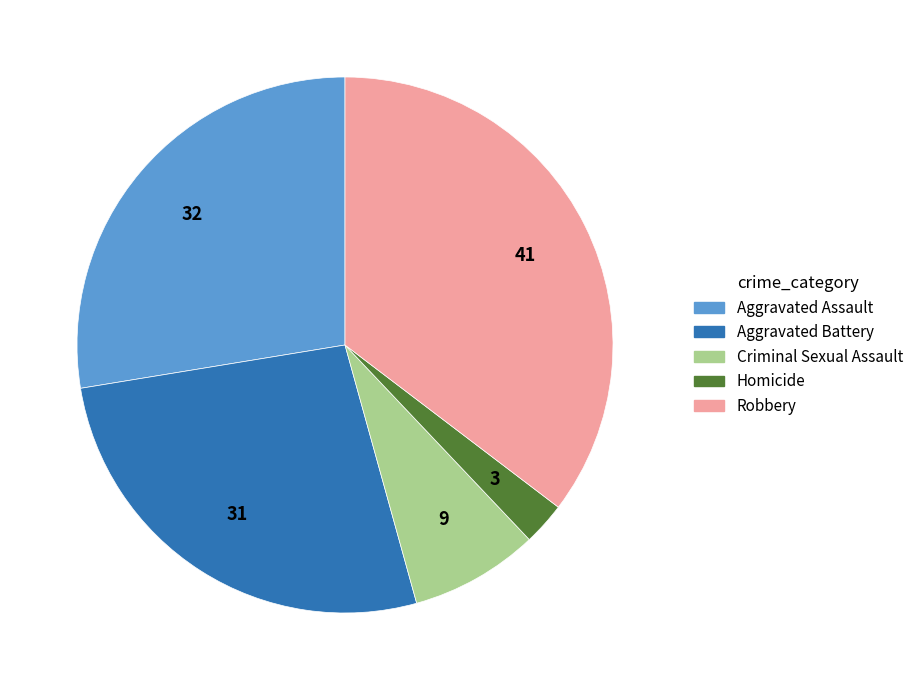

Approximately how many times larger is the value at Aggravated Assault compared to Homicide?

10.7